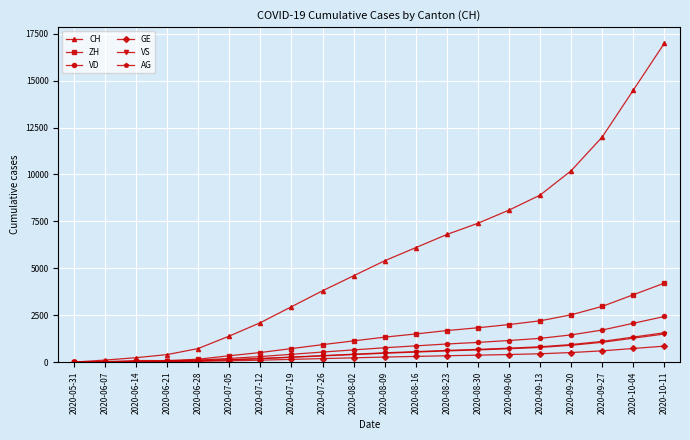

What is the difference between the highest and lowest values at 2020-08-09?

5132